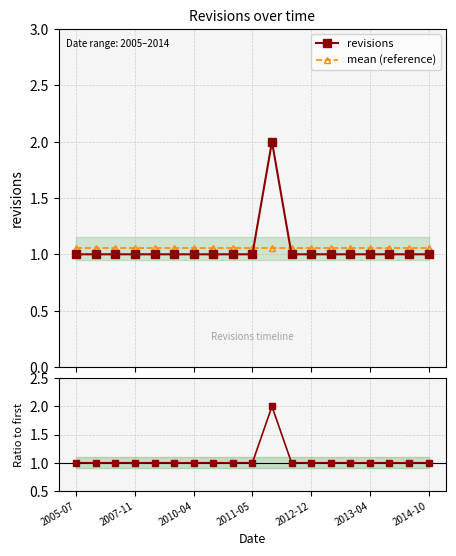

After their last crossing, which series has the higher values: revisions or mean (reference)?

mean (reference)